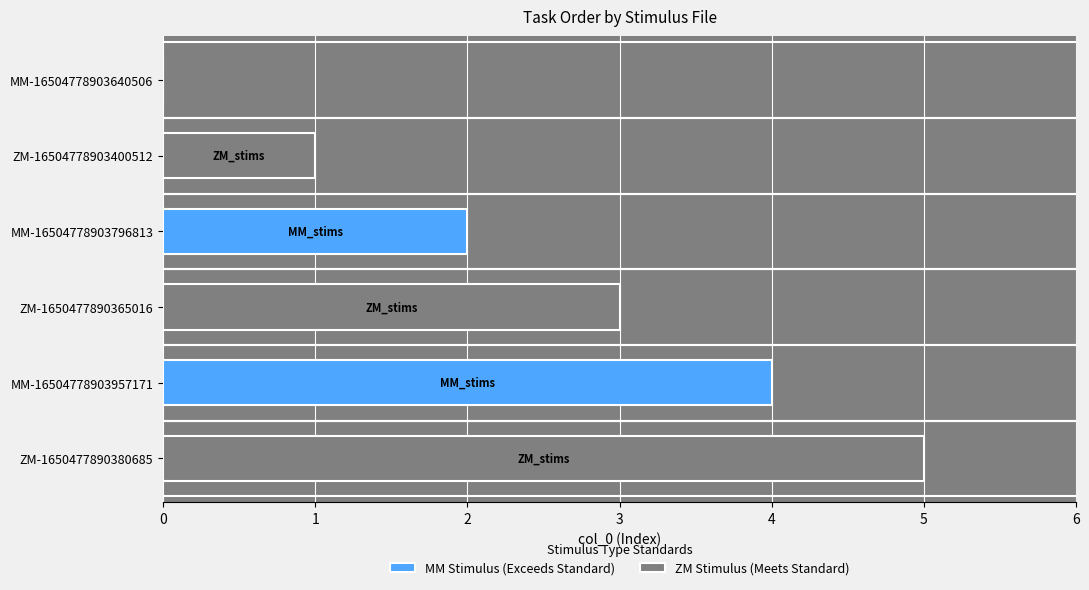

What is the label of the 2nd bar from the left?

ZM_stims-16504778903400512.csv